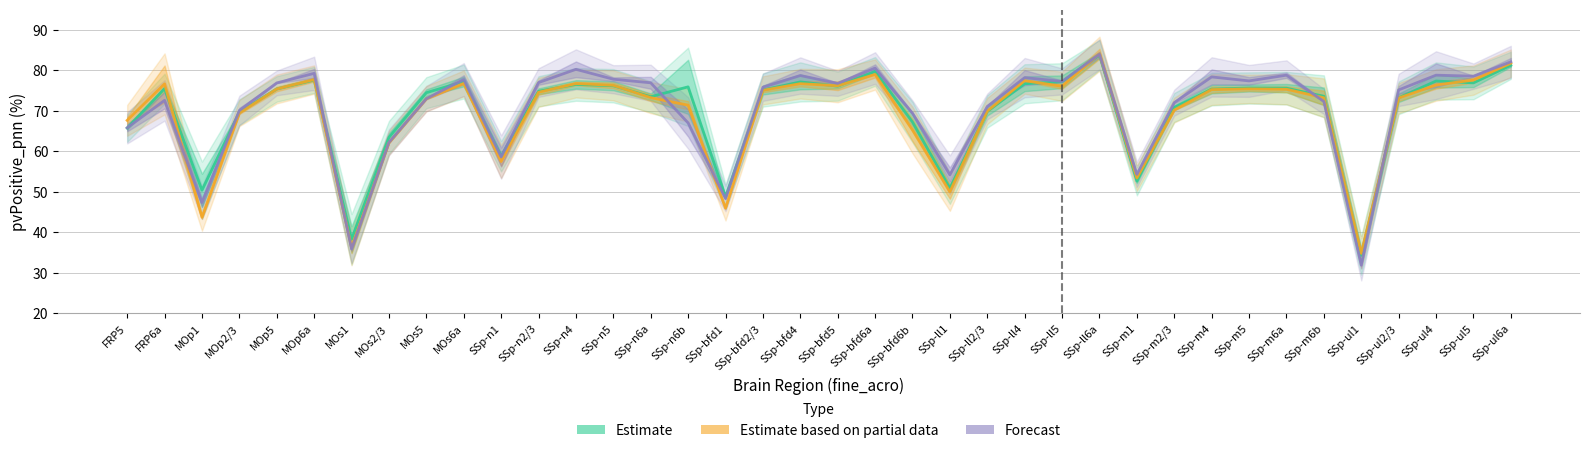

Is it true that Forecast equals 70.1 at MOp2/3?

True